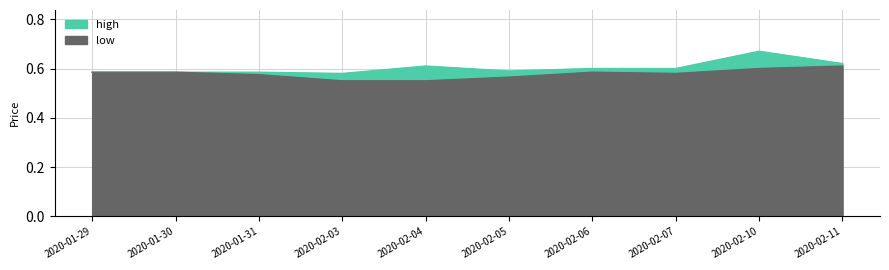

List the labels in order of high value, smallest first.

2020-02-03, 2020-01-29, 2020-01-30, 2020-01-31, 2020-02-05, 2020-02-06, 2020-02-07, 2020-02-04, 2020-02-11, 2020-02-10